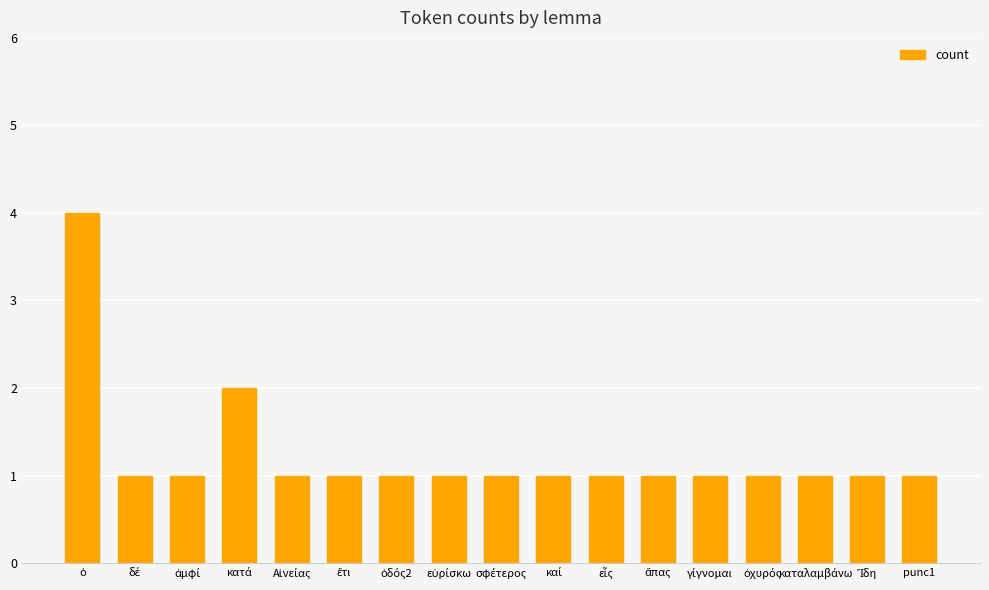

What is the maximum value shown in the chart?

4